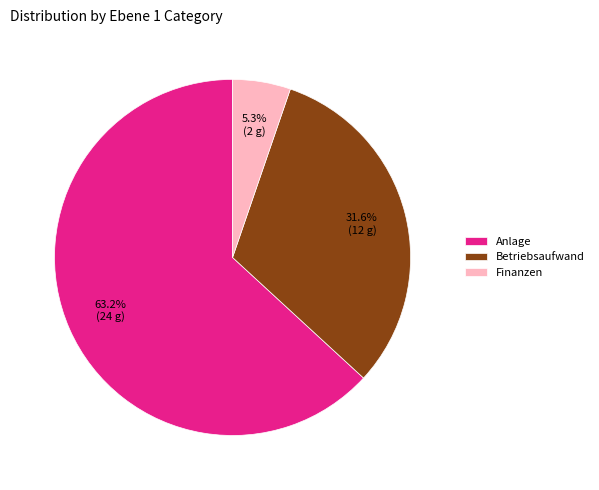

Combined, do Betriebsaufwand and Anlage account for over 50%?

Yes